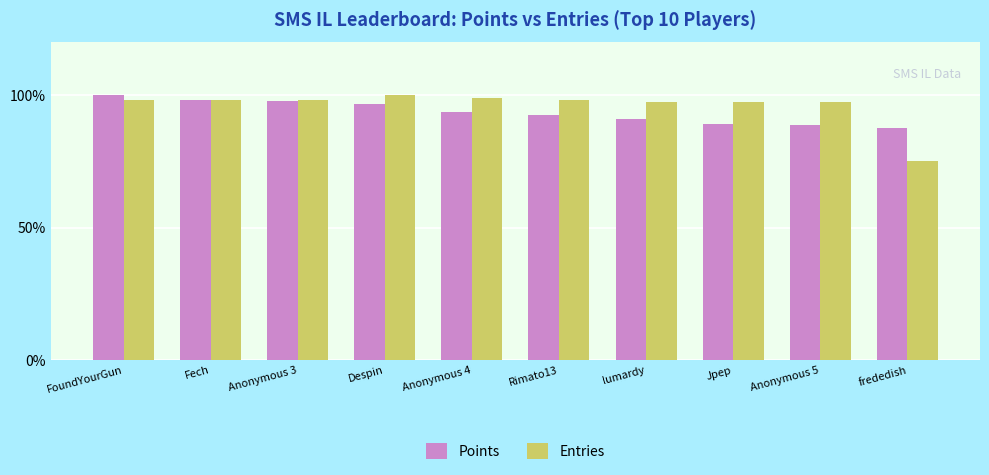

What is the difference between the Points values at Rimato13 and Fech?

5.7